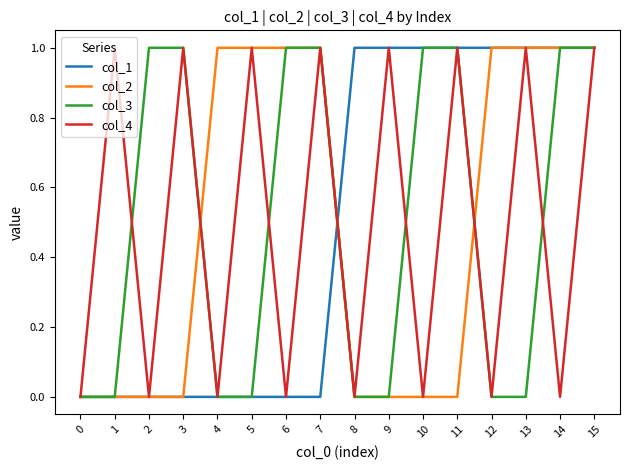

The col_1 series shows 1 at 8. True or false?

True